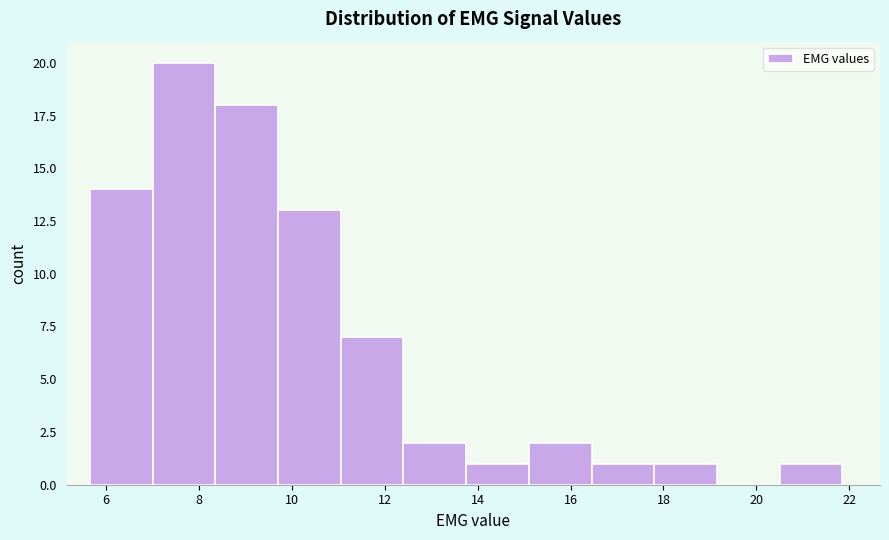

What is the height of the bar covering 16.4 to 17.8 on the x-axis? Neither the bar edges nor the heights are printed on the chart, so give them approximately, as read against the axes.

1